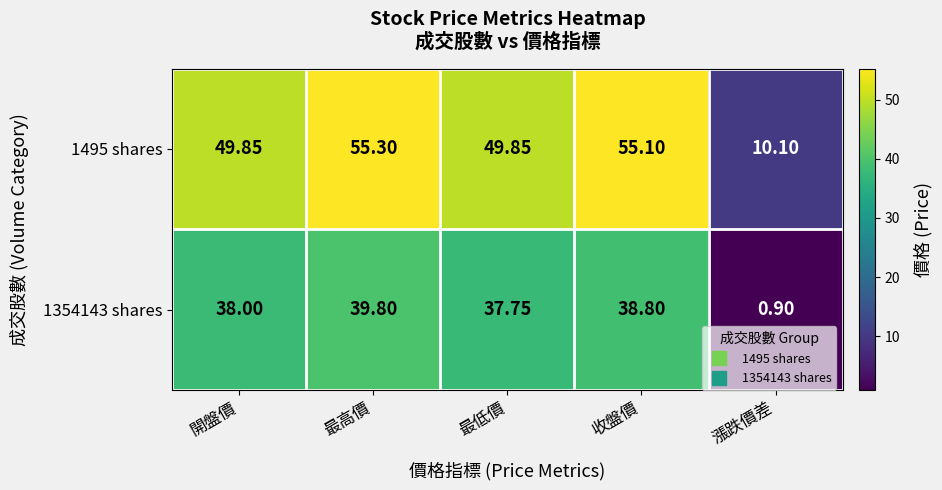

Is the value of 1354143 shares at 最低價 greater than the value of 1495 shares at 開盤價?

No